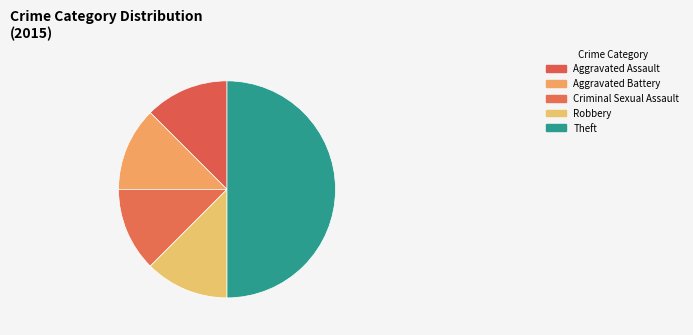

To the nearest percent, what is the difference between the Theft and Aggravated Battery slice percentages?

38%